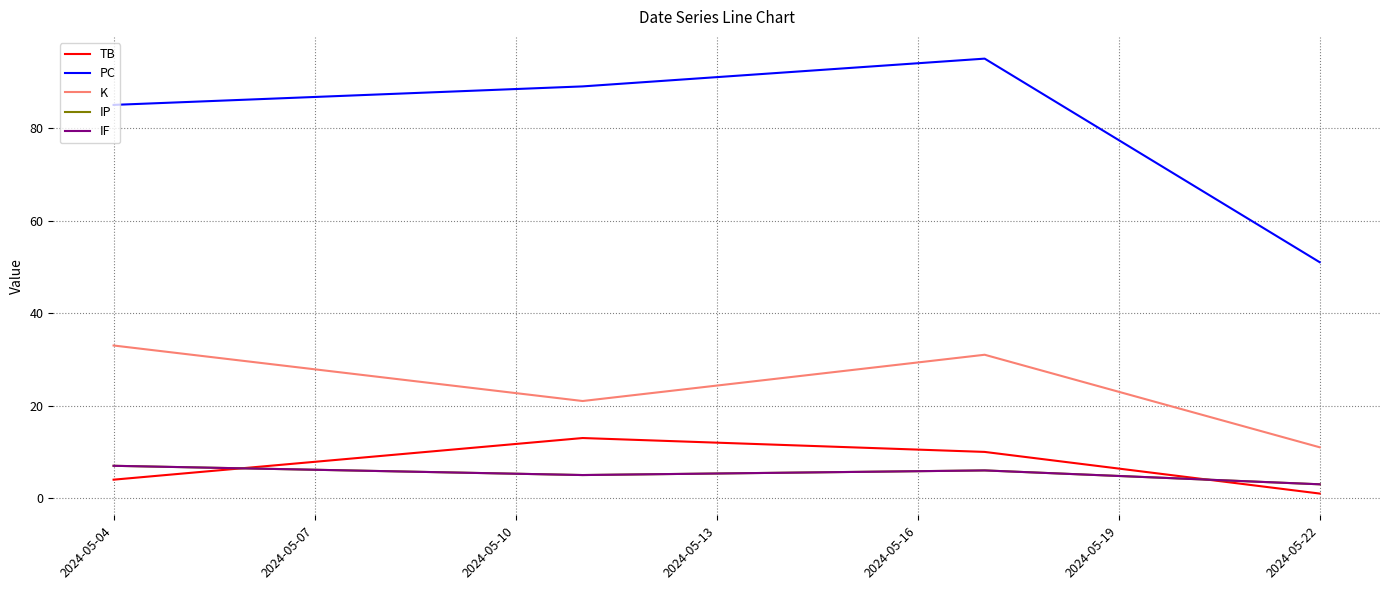

How many interior local peaks does the TB series have?

1